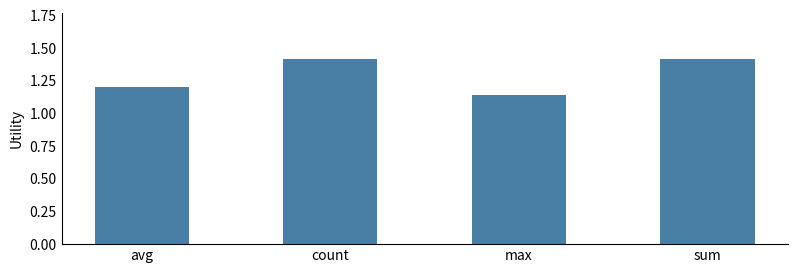

Approximately how many times larger is the value at max compared to count?

0.8